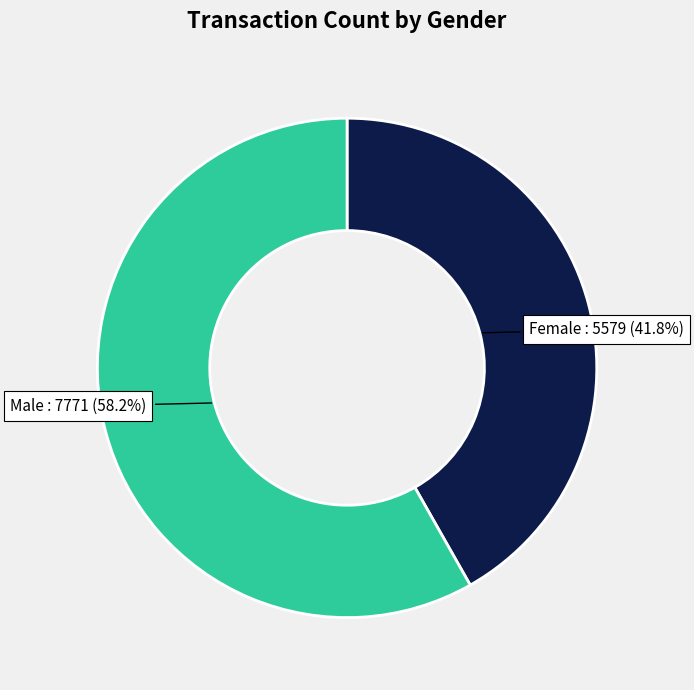

To the nearest percent, what is the difference between the Female and Male slice percentages?

16%